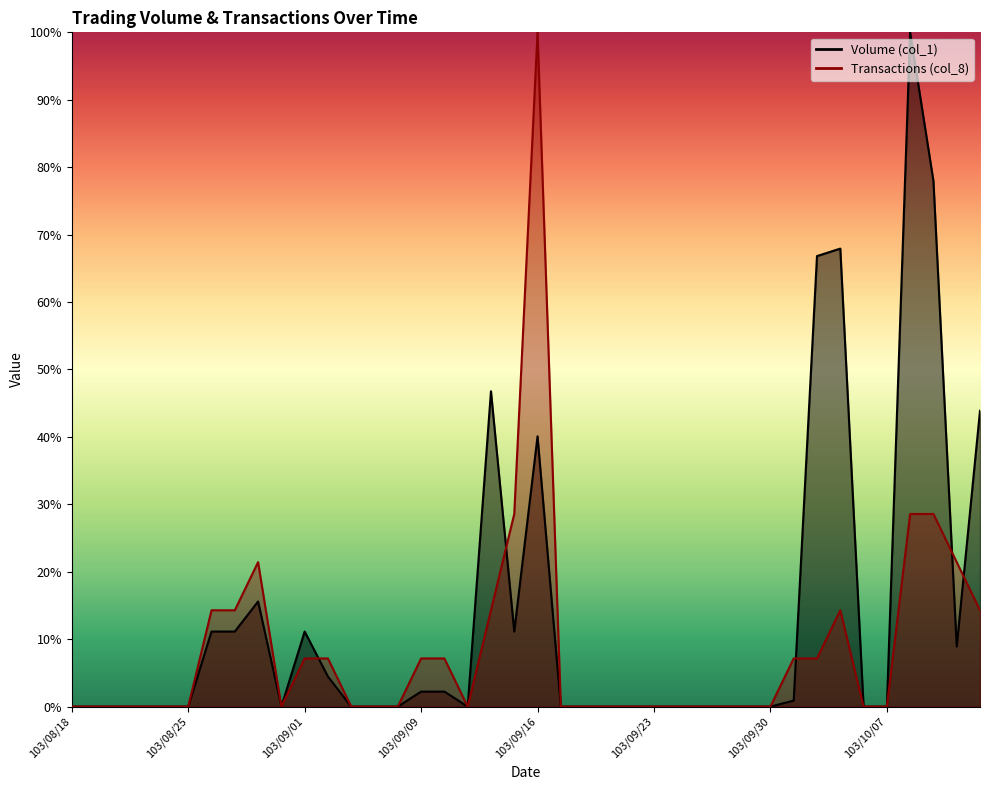

Reading left to right, what are all the values shown in this chart?

Volume (col_1): 103/08/18=0.0	103/08/19=0.0	103/08/20=0.0	103/08/21=0.0	103/08/22=0.0	103/08/25=0.0	103/08/26=0.1	103/08/27=0.1	103/08/28=0.2	103/08/29=0.0	103/09/01=0.1	103/09/02=0.0	103/09/03=0.0	103/09/04=0.0	103/09/05=0.0	103/09/09=0.0	103/09/10=0.0	103/09/11=0.0	103/09/12=0.5	103/09/15=0.1	103/09/16=0.4	103/09/17=0.0	103/09/18=0.0	103/09/19=0.0	103/09/22=0.0	103/09/23=0.0	103/09/24=0.0	103/09/25=0.0	103/09/26=0.0	103/09/29=0.0	103/09/30=0.0	103/10/01=0.0	103/10/02=0.7	103/10/03=0.7	103/10/06=0.0	103/10/07=0.0	103/10/08=1.0	103/10/09=0.8	103/10/13=0.1	103/10/14=0.4
Transactions (col_8): 103/08/18=0.0	103/08/19=0.0	103/08/20=0.0	103/08/21=0.0	103/08/22=0.0	103/08/25=0.0	103/08/26=0.1	103/08/27=0.1	103/08/28=0.2	103/08/29=0.0	103/09/01=0.1	103/09/02=0.1	103/09/03=0.0	103/09/04=0.0	103/09/05=0.0	103/09/09=0.1	103/09/10=0.1	103/09/11=0.0	103/09/12=0.1	103/09/15=0.3	103/09/16=1.0	103/09/17=0.0	103/09/18=0.0	103/09/19=0.0	103/09/22=0.0	103/09/23=0.0	103/09/24=0.0	103/09/25=0.0	103/09/26=0.0	103/09/29=0.0	103/09/30=0.0	103/10/01=0.1	103/10/02=0.1	103/10/03=0.1	103/10/06=0.0	103/10/07=0.0	103/10/08=0.3	103/10/09=0.3	103/10/13=0.2	103/10/14=0.1